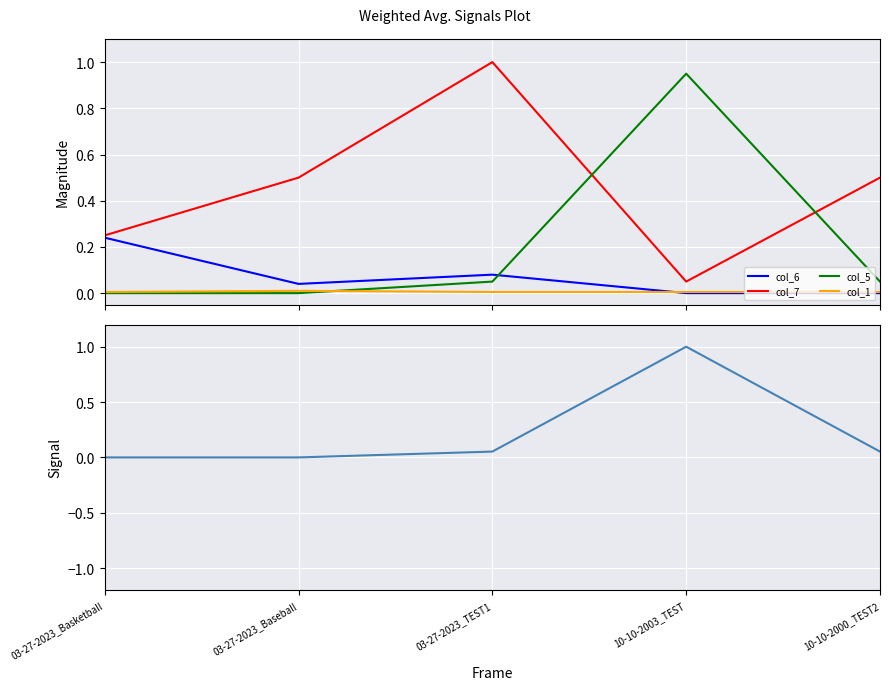

At which category is the sum across all series the highest?

03-27-2023_TEST1